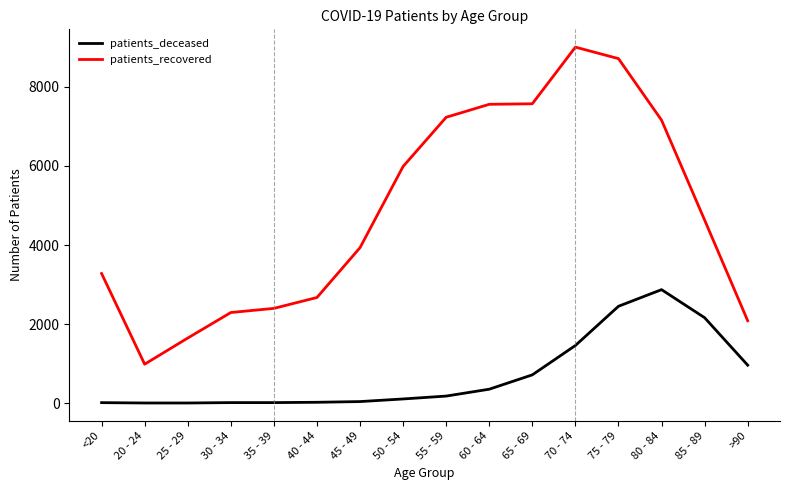

Which series changed the most between 35 - 39 and 45 - 49?

patients_recovered